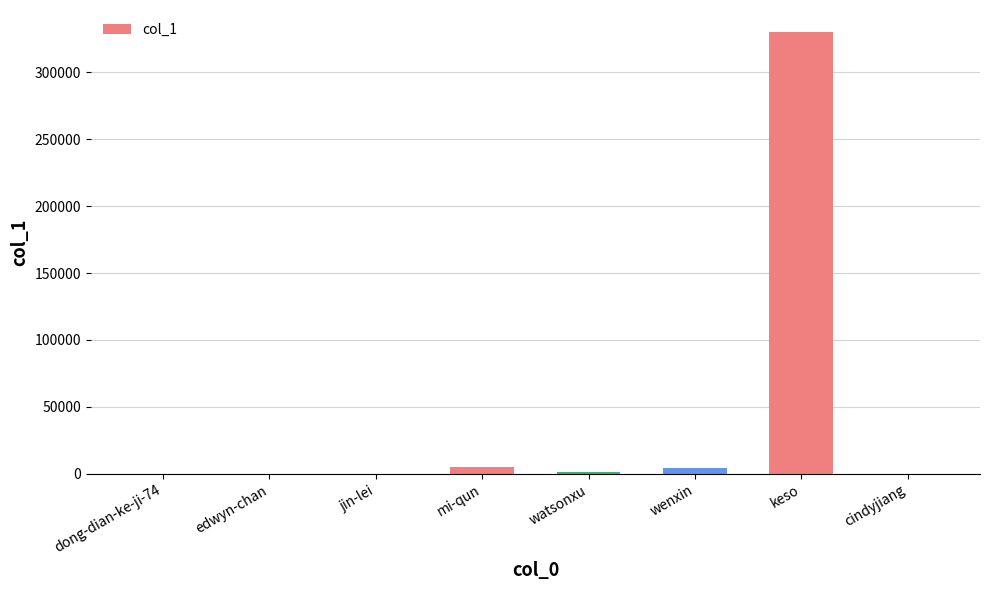

What is the ratio of the value at mi-qun to the value at edwyn-chan?

473.8